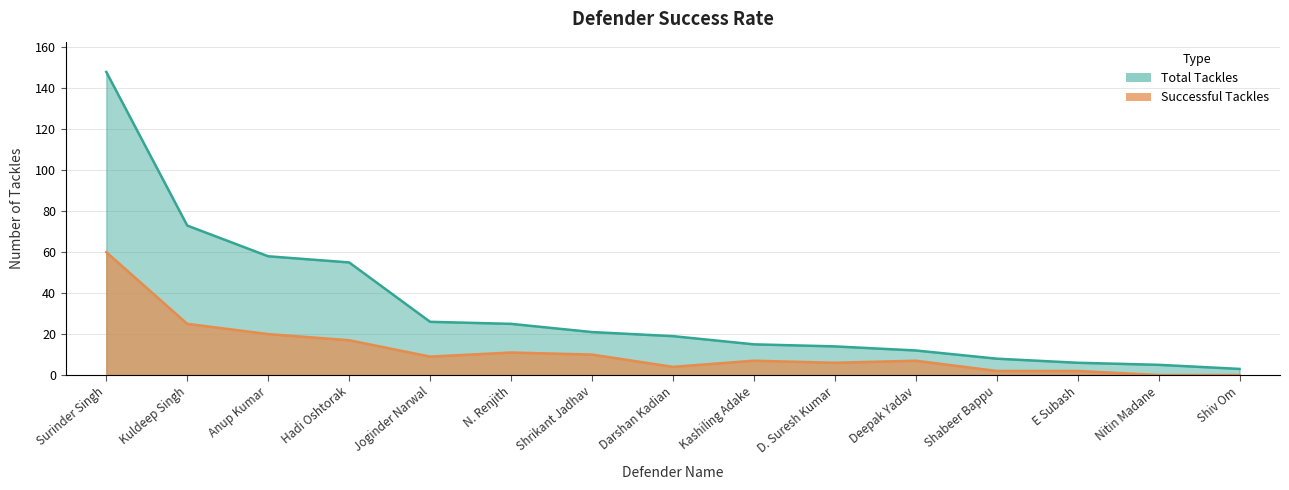

What is the value of the Total Tackles point at the 8th from the left?

19